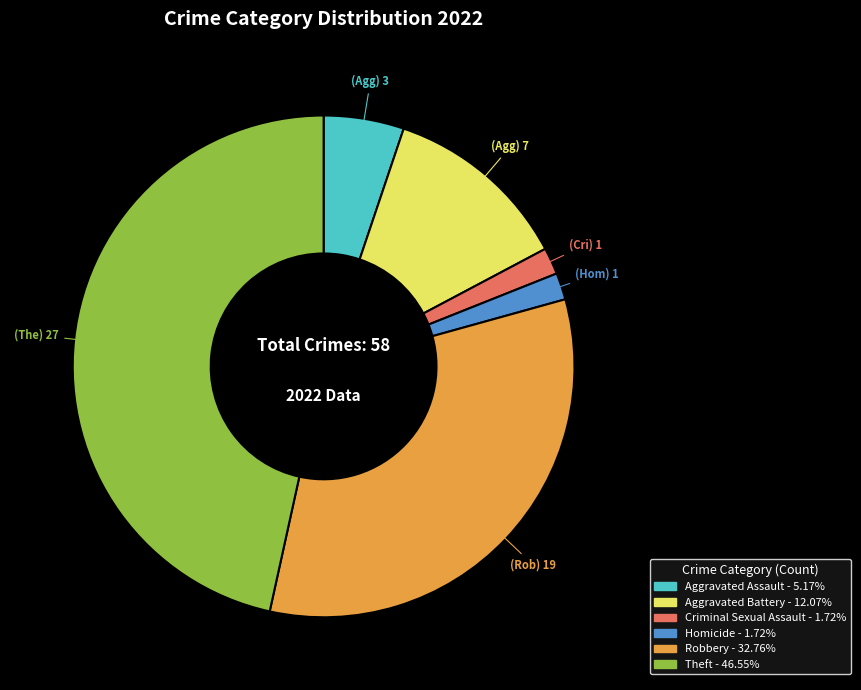

Is there a majority slice in this chart?

No